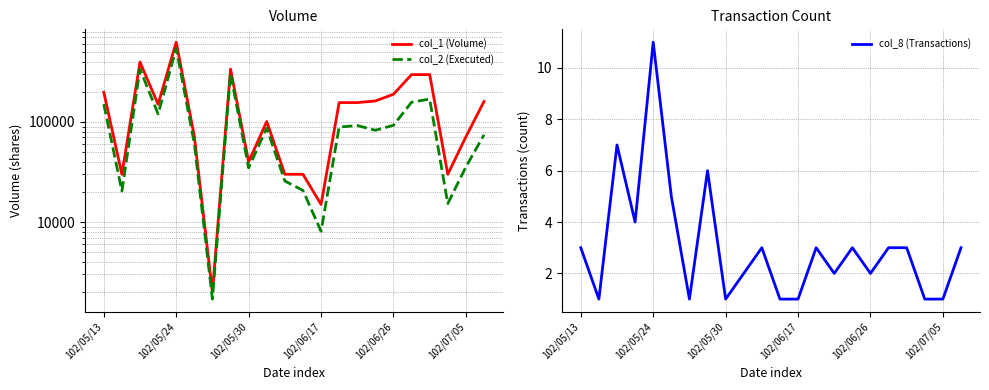

The value of col_8 (Transactions) at 102/07/05 is 0. True or false?

False